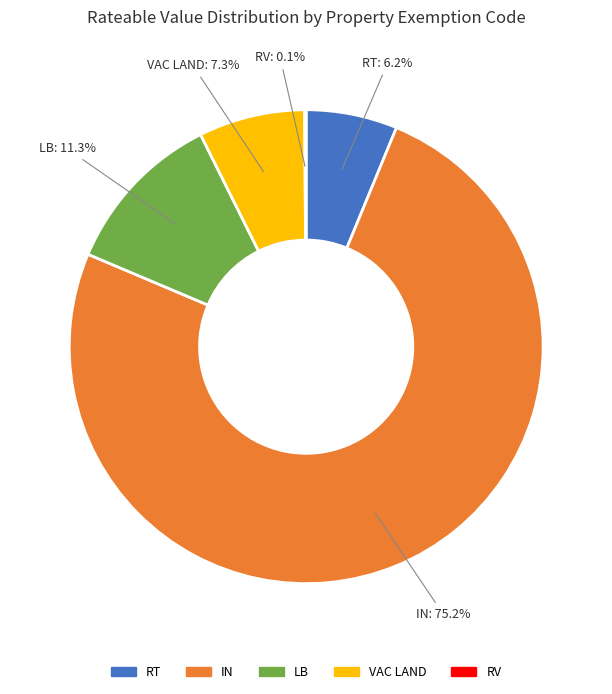

Is there a majority slice in this chart?

Yes